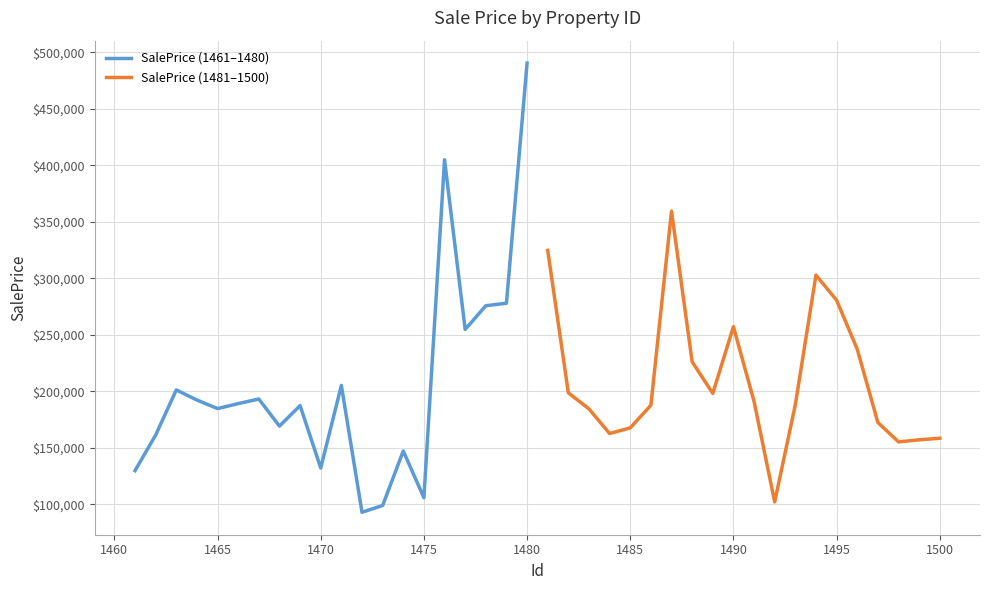

The value of SalePrice (1461–1480) at 1475 is 149421.6. True or false?

False